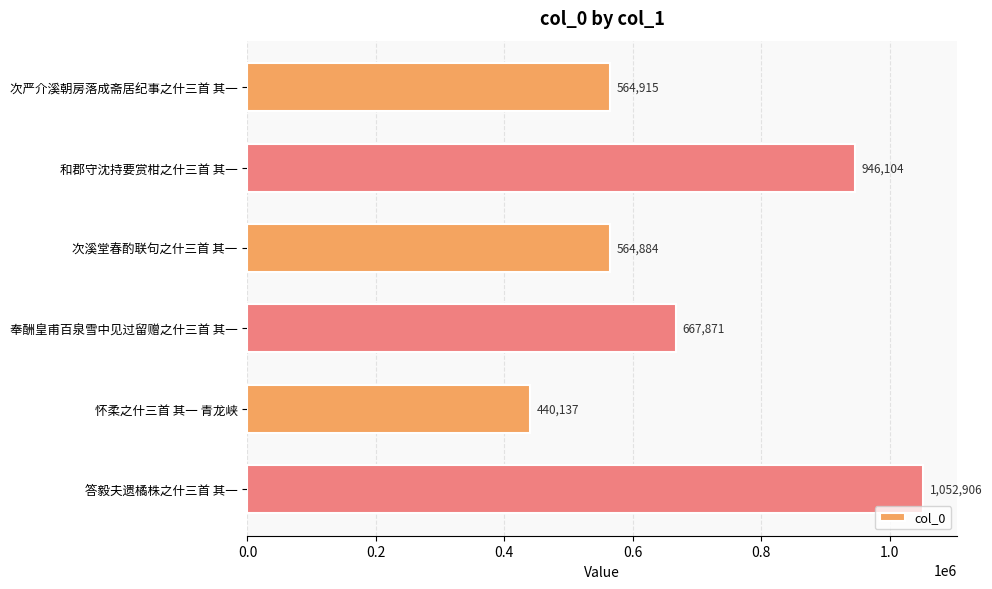

Reading top to bottom, list all the values displayed in this chart.

564915	946104	564884	667871	440137	1052906